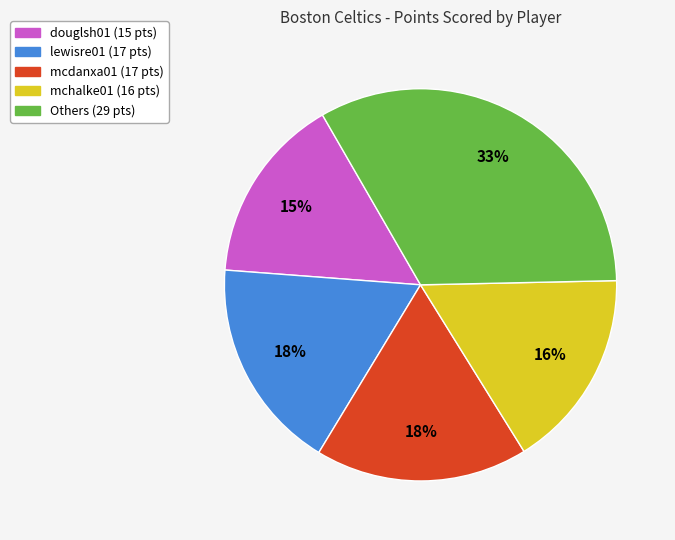

Do douglsh01 (15 pts) and Others (29 pts) together represent more than half of the pie?

No